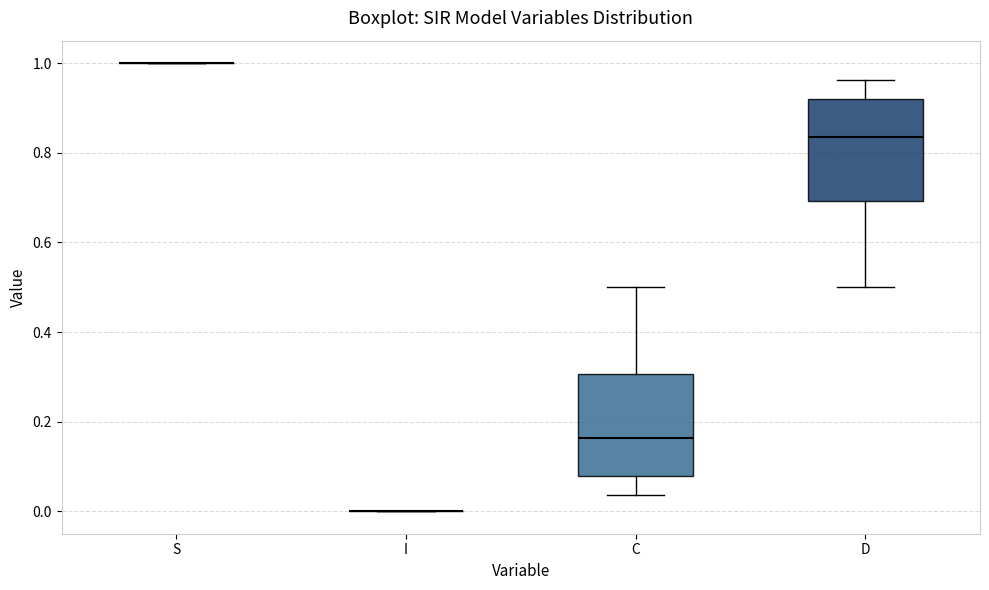

Reading left to right, read every box against the y-axis: the position of its median line, the range the box covers, and the ends of its whiskers. The values are not printed on the chart, so give them approximately, as read against the axis.

S: box collapsed to a line at 1.00, whiskers 1.00 to 1.00
I: box collapsed to a line at 0.00, whiskers 0.00 to 0.00
C: median 0.16, box 0.08 to 0.30, whiskers 0.04 to 0.50
D: median 0.84, box 0.70 to 0.92, whiskers 0.50 to 0.96